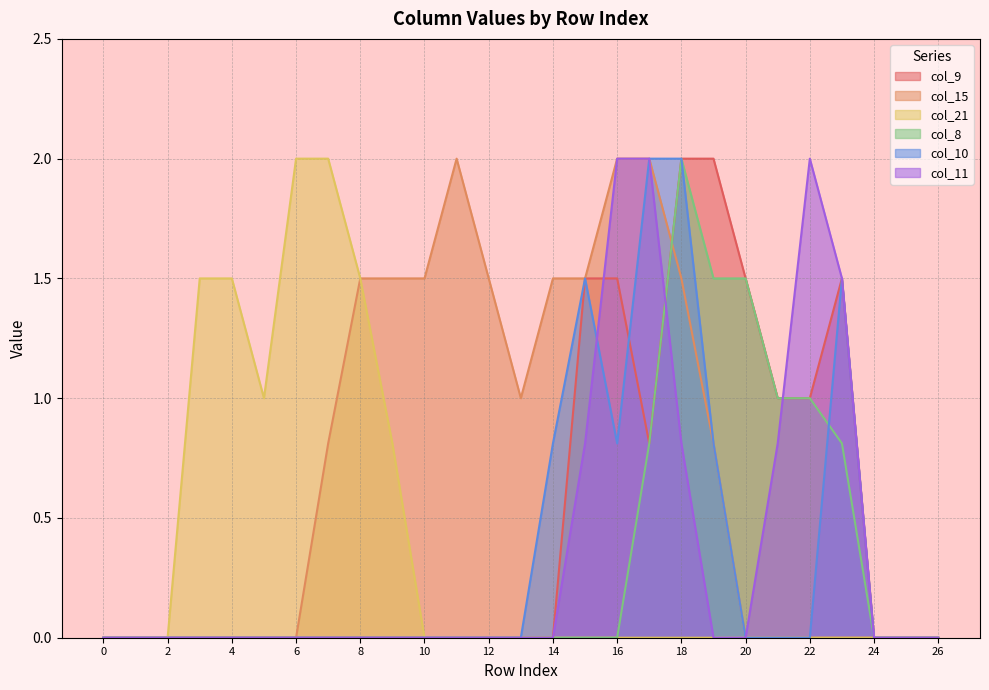

After their last crossing, which series has the higher values: col_8 or col_15?

col_8